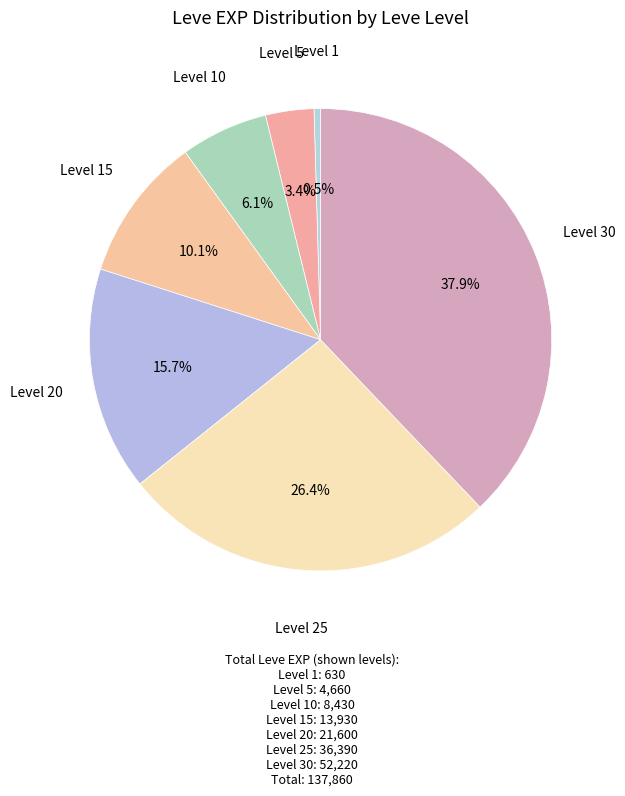

How many segments does this pie chart have?

7